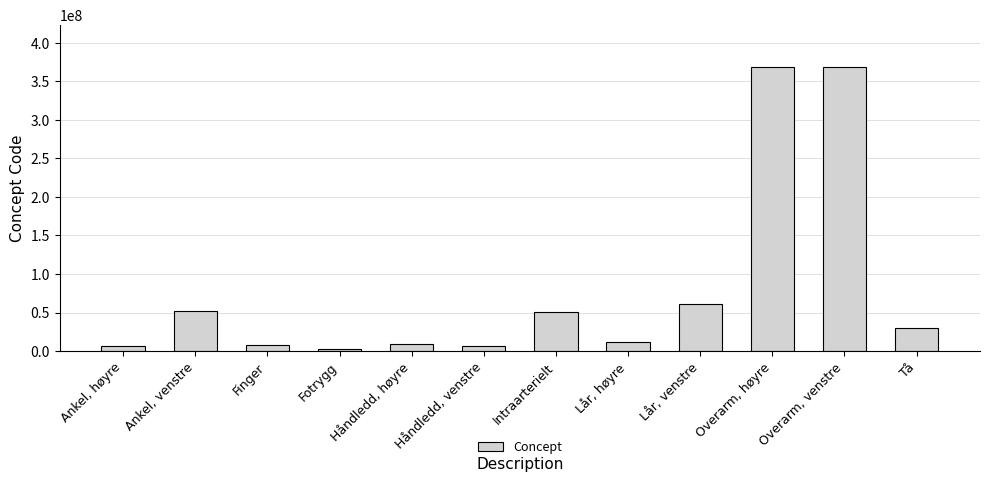

Rank the categories by value from lowest to highest.

Fotrygg, Håndledd, venstre, Ankel, høyre, Finger, Håndledd, høyre, Lår, høyre, Tå, Intraarterielt, Ankel, venstre, Lår, venstre, Overarm, venstre, Overarm, høyre